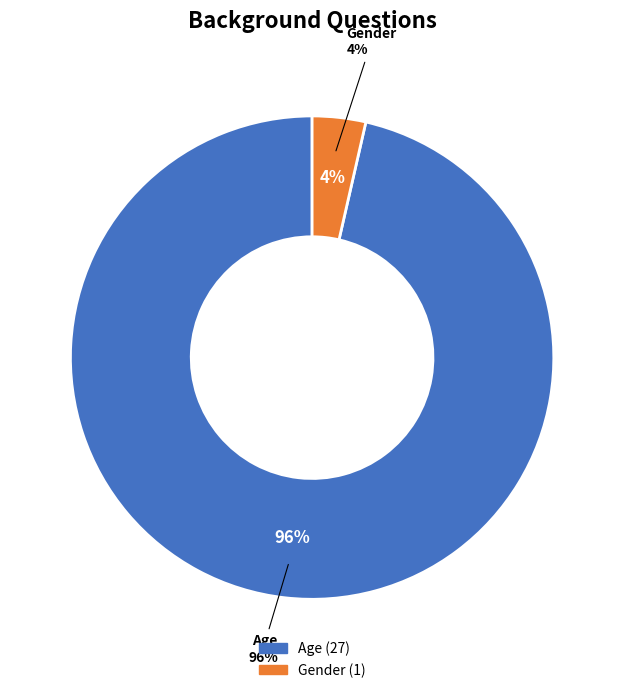

Which slice represents more than half of the pie?

Age